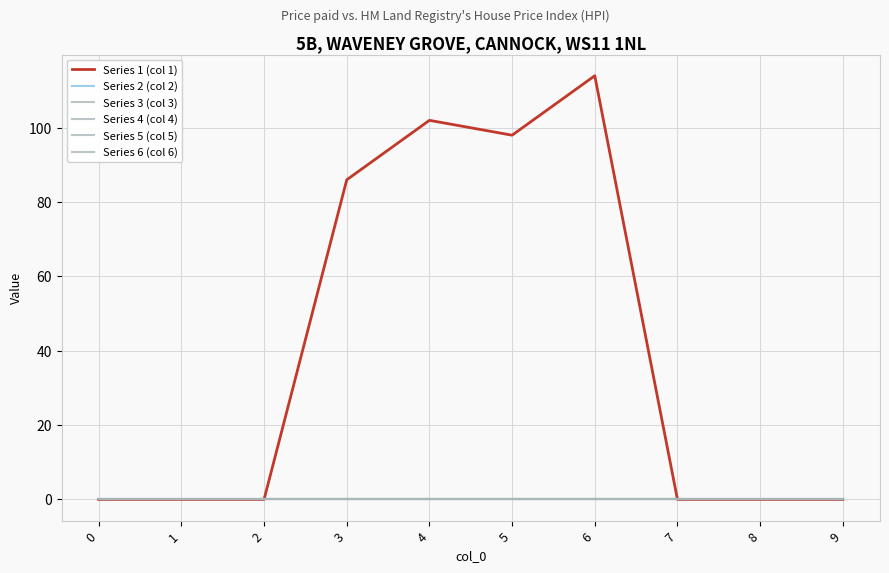

Does the chart have visible grid lines?

Yes